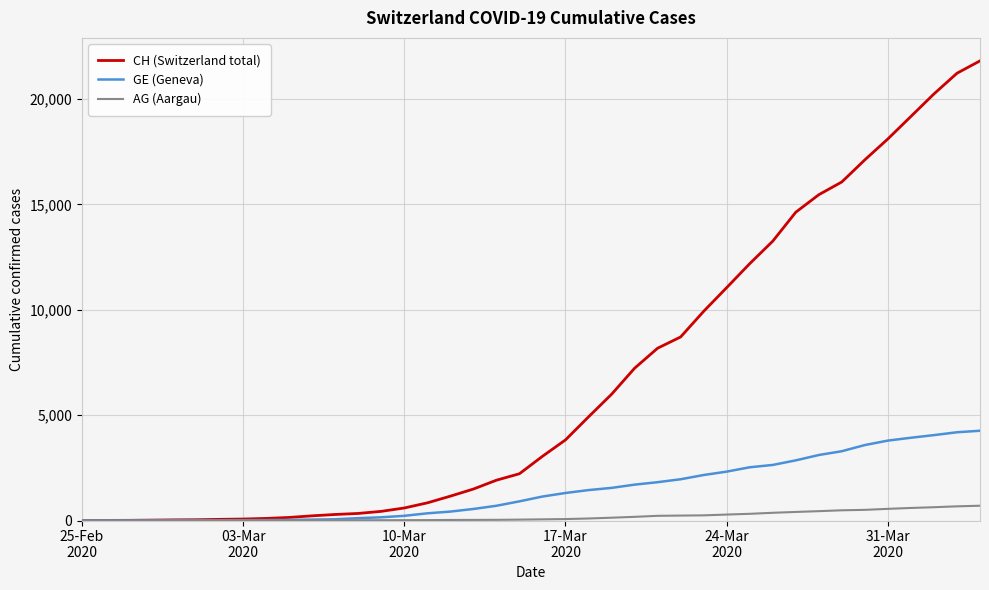

What is the greatest value displayed?

21807